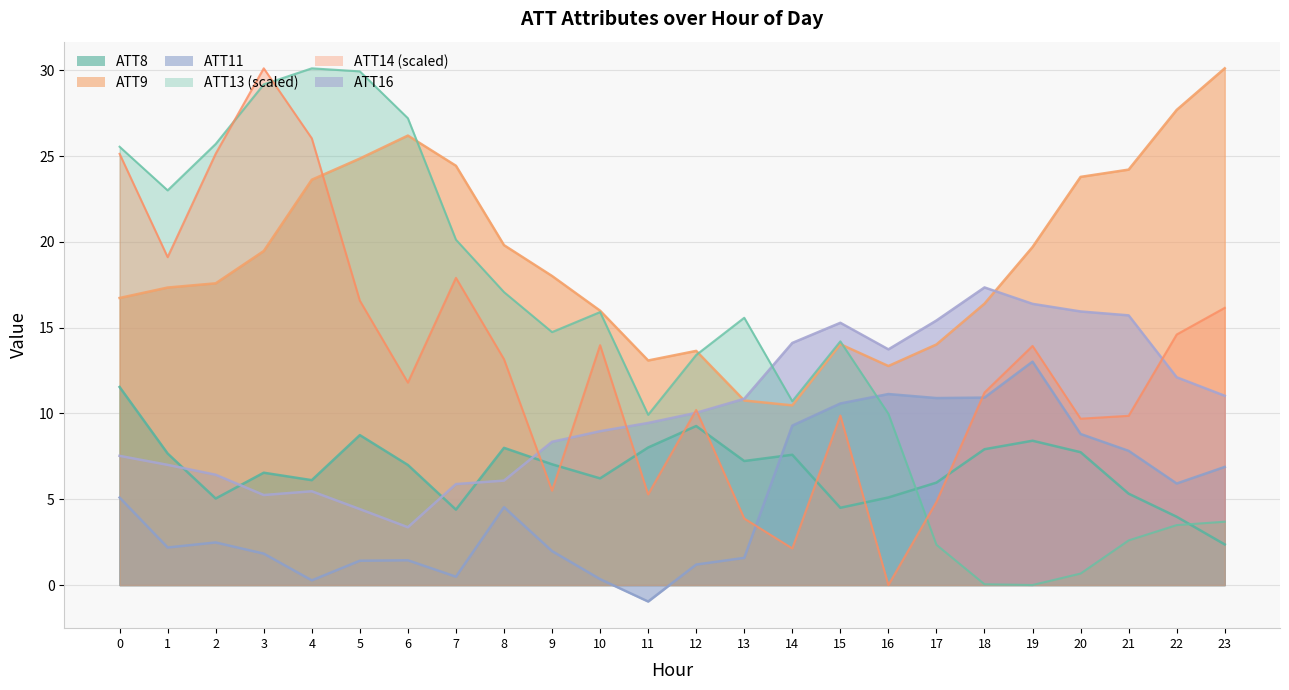

What is the difference between the ATT8 values at 19 and 12?

0.9